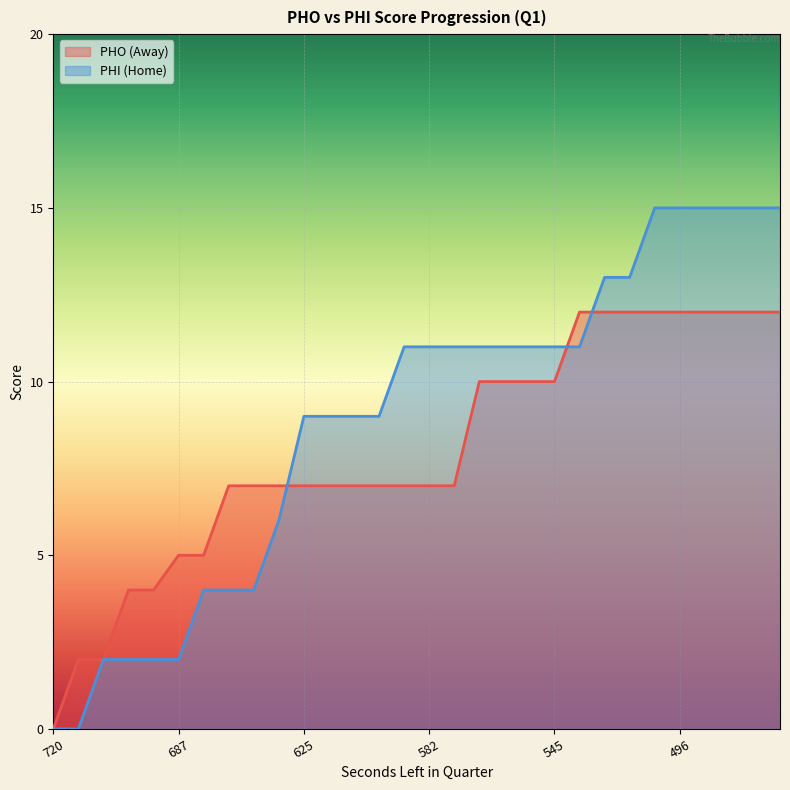

What is the difference between the maximum and minimum values in the HomeScore series?

15